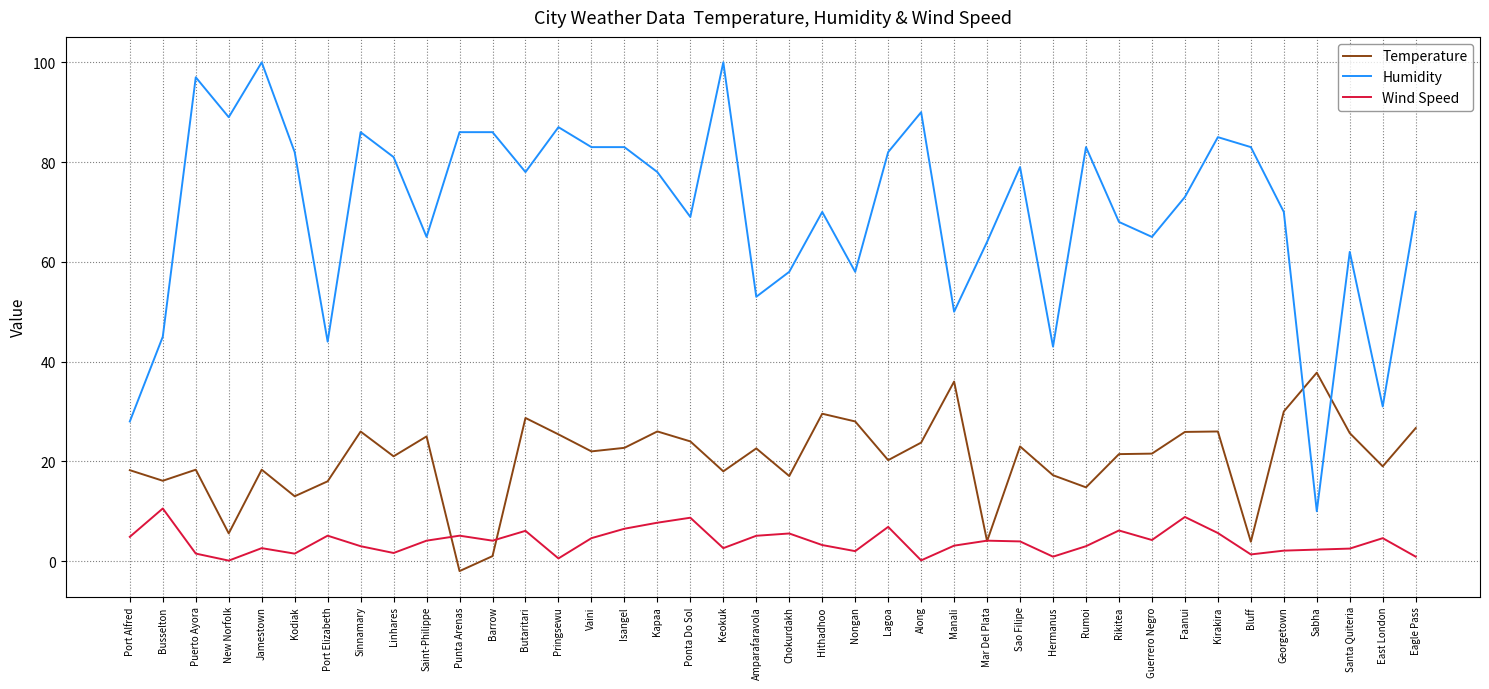

Is the value of Temperature at Chokurdakh greater than the value of Wind Speed at Hermanus?

Yes